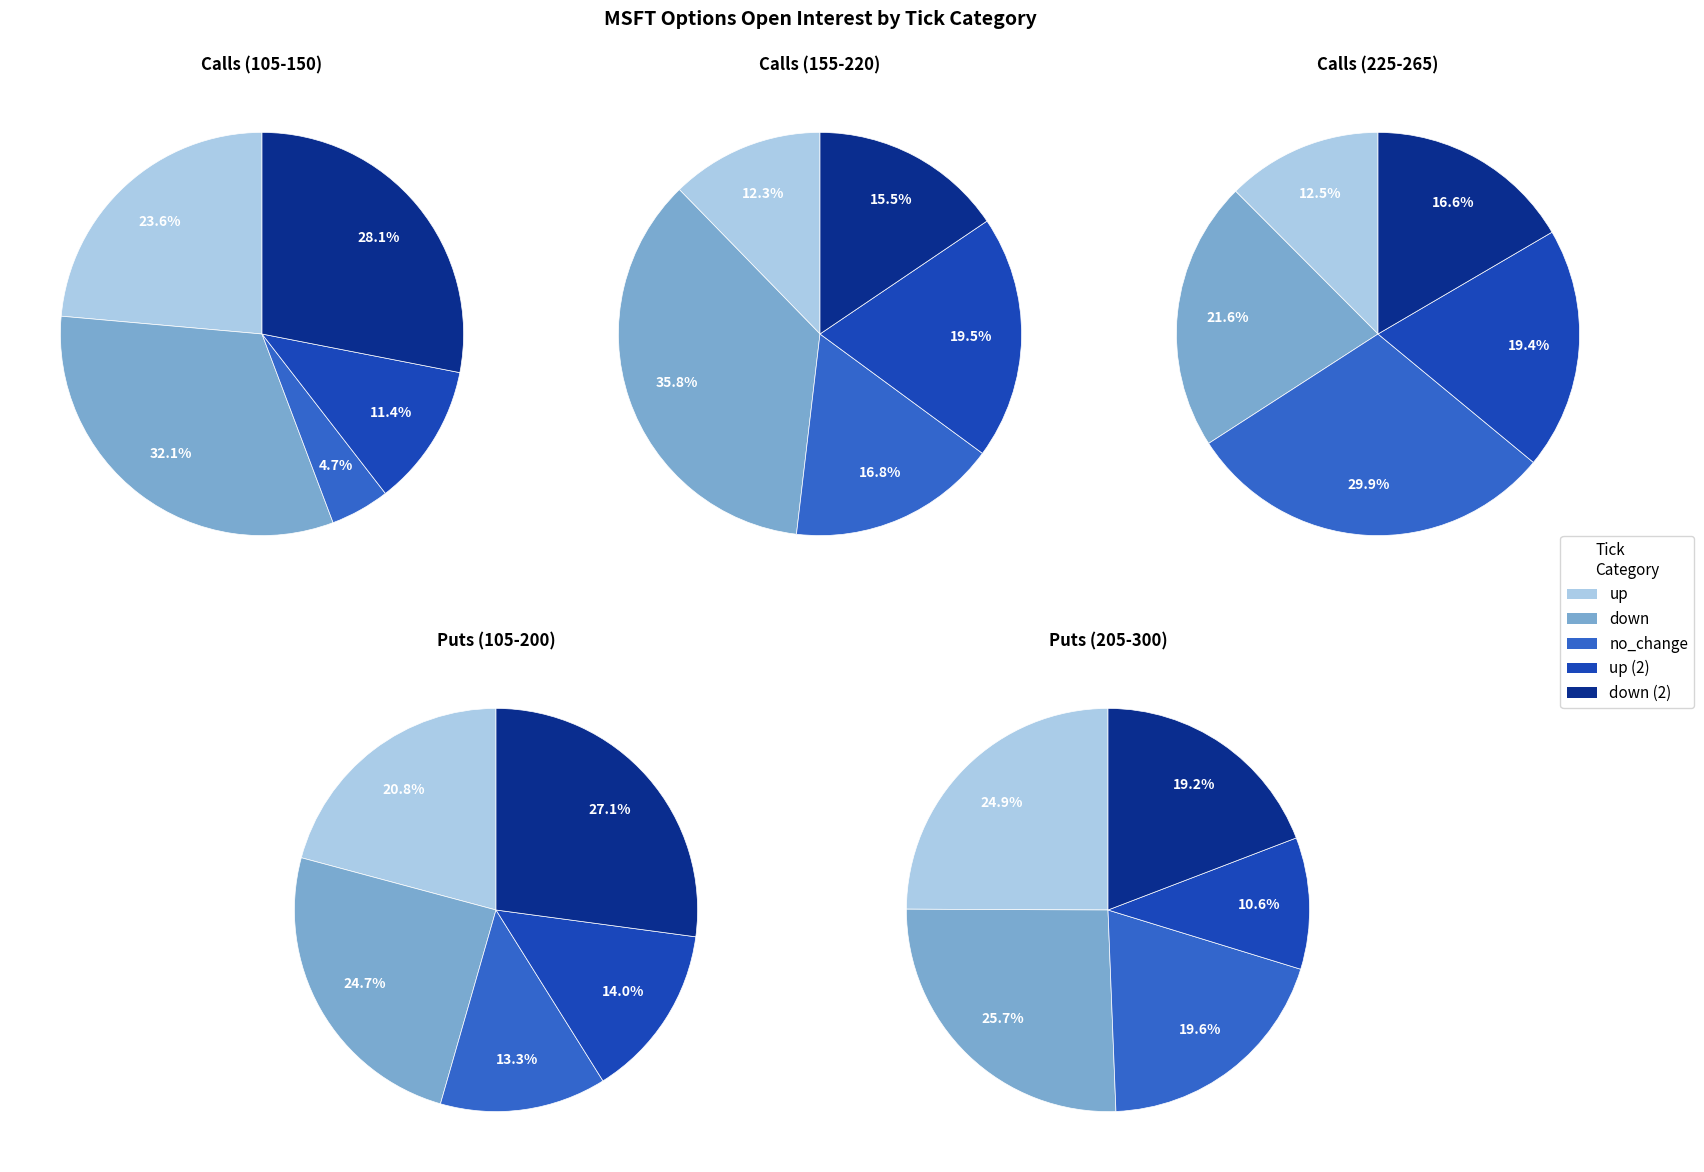

To the nearest percent, what is the difference between the largest and smallest slice percentages?

15%